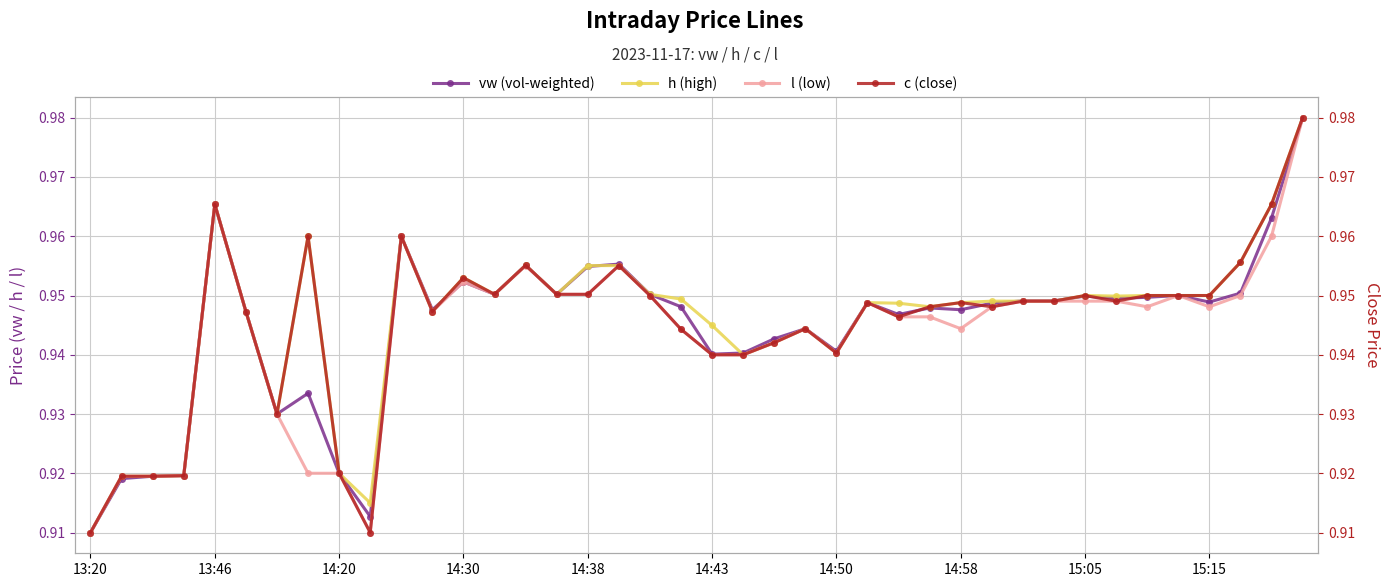

Which series has the largest total across all categories?

h (high)